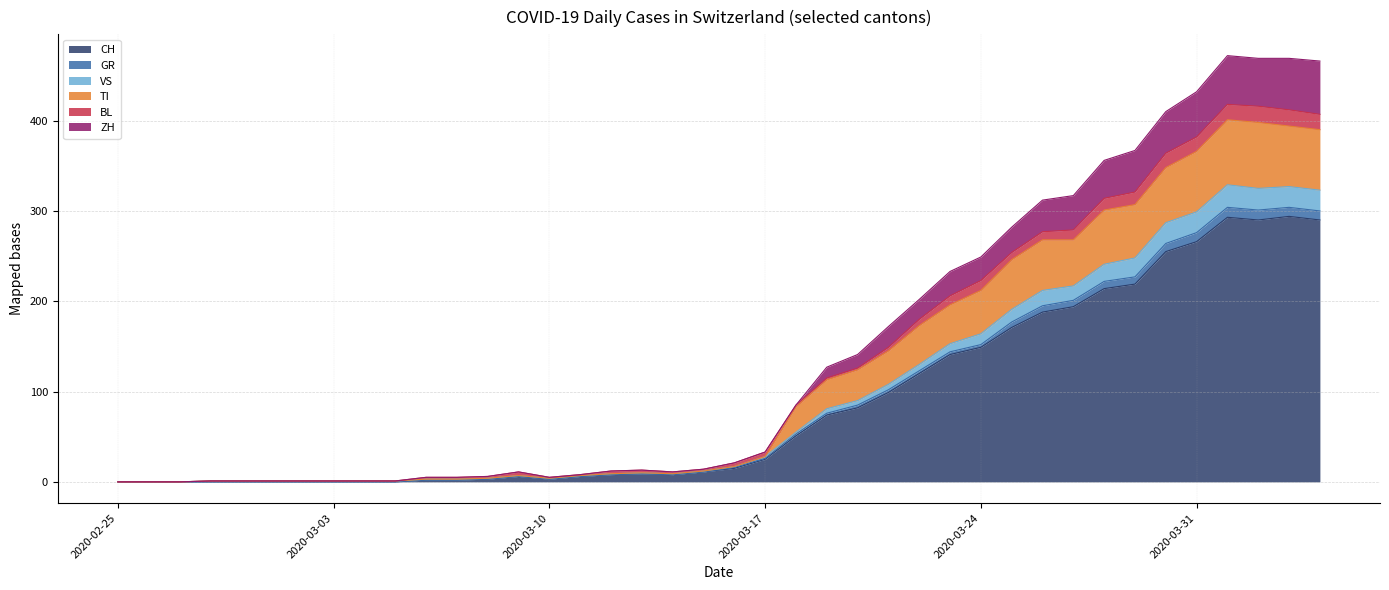

Is it true that CH equals 219 at 2020-03-29?

True